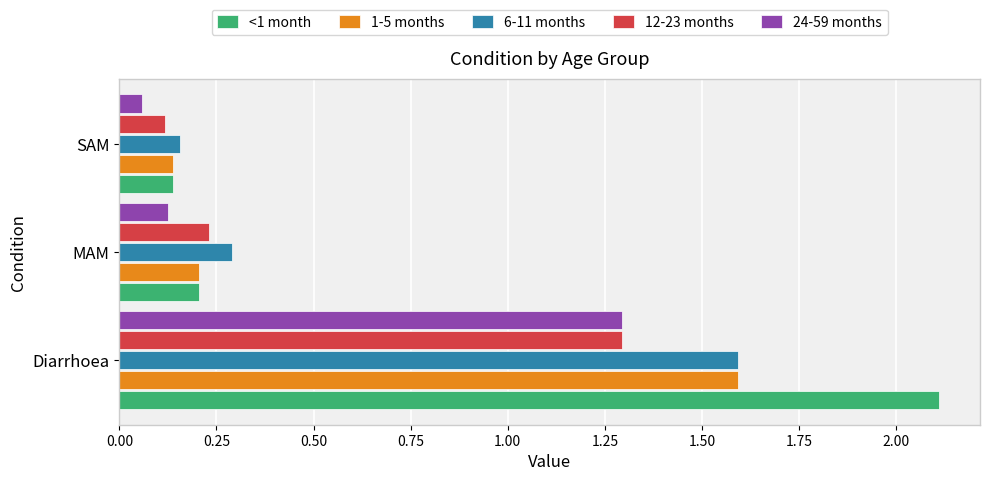

Between MAM and SAM, which series saw the biggest shift?

6-11 months